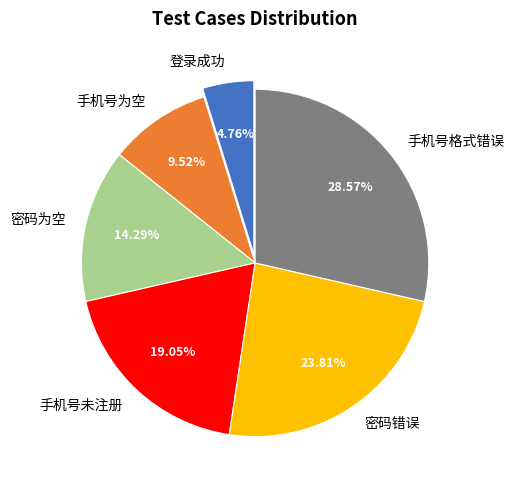

Is there any slice that represents more than half of the pie?

No